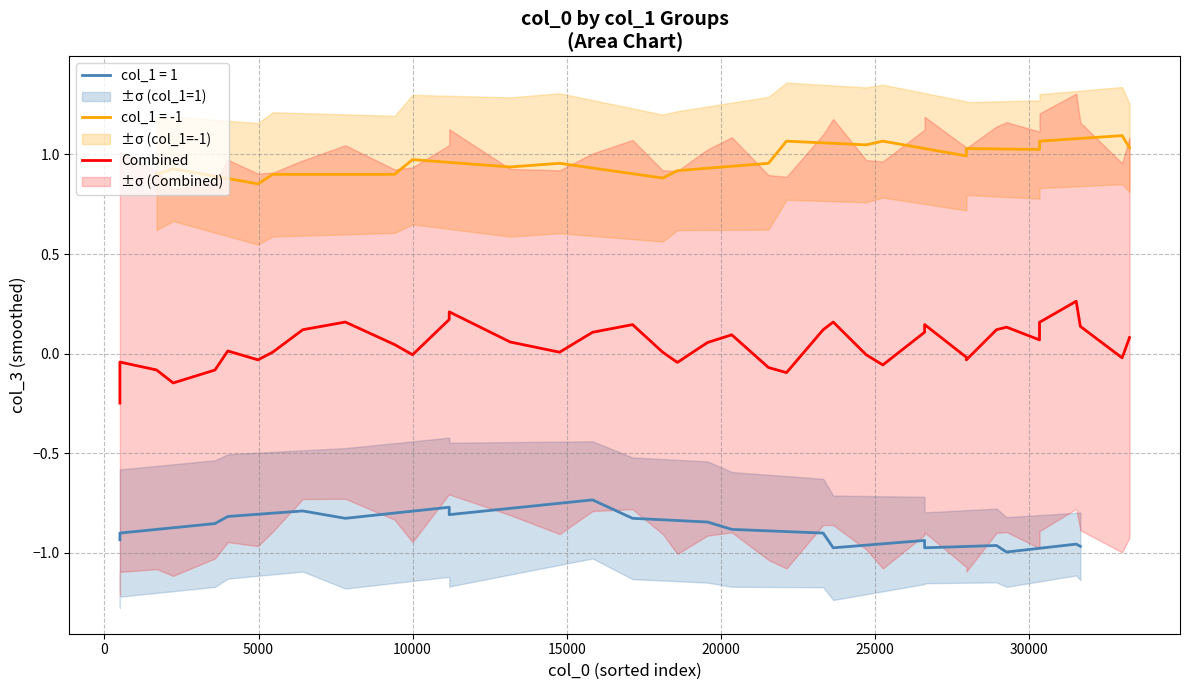

Is it true that the value at 24 is 0.0?

False